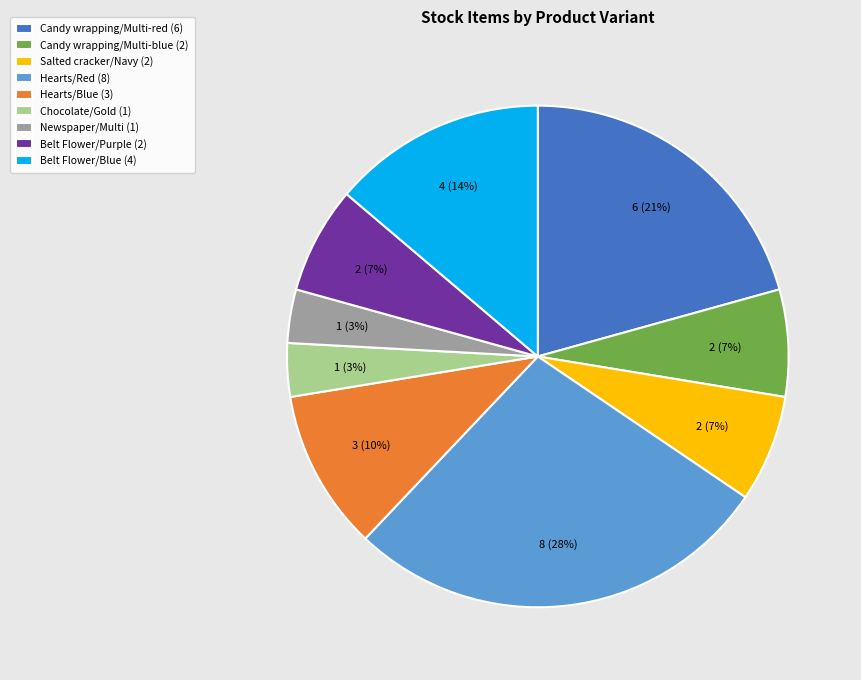

Does any single category account for the majority?

No